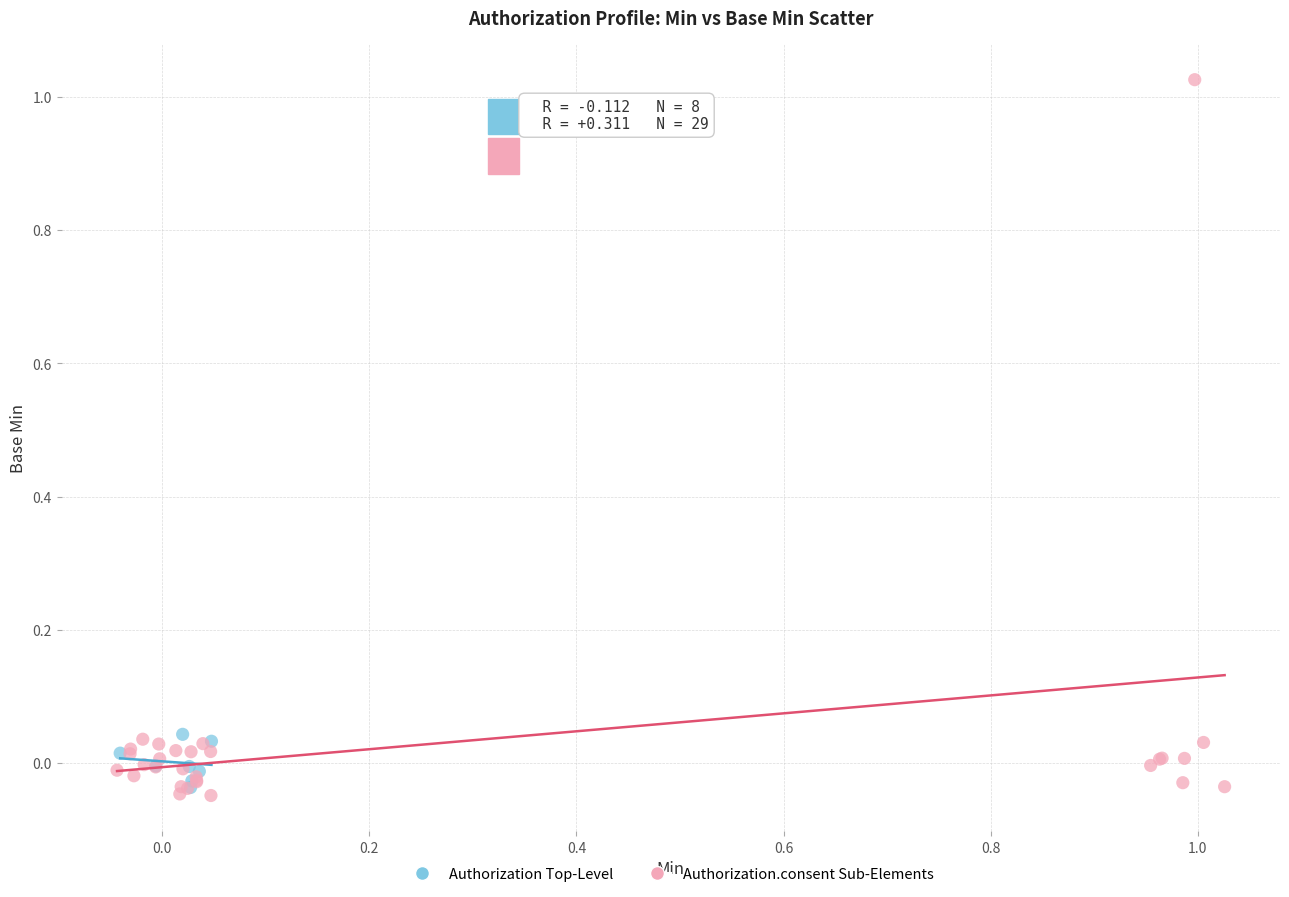

What are all the series names shown in the legend?

Authorization Top-Level, Authorization.consent Sub-Elements